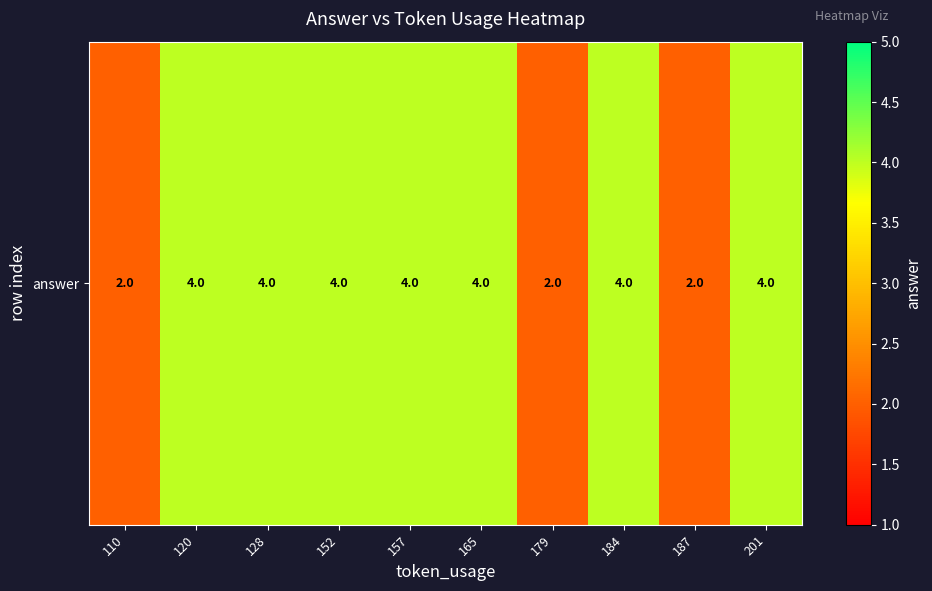

Reading right to left, what are all the values shown in this chart?

4	2	4	2	4	4	4	4	4	2